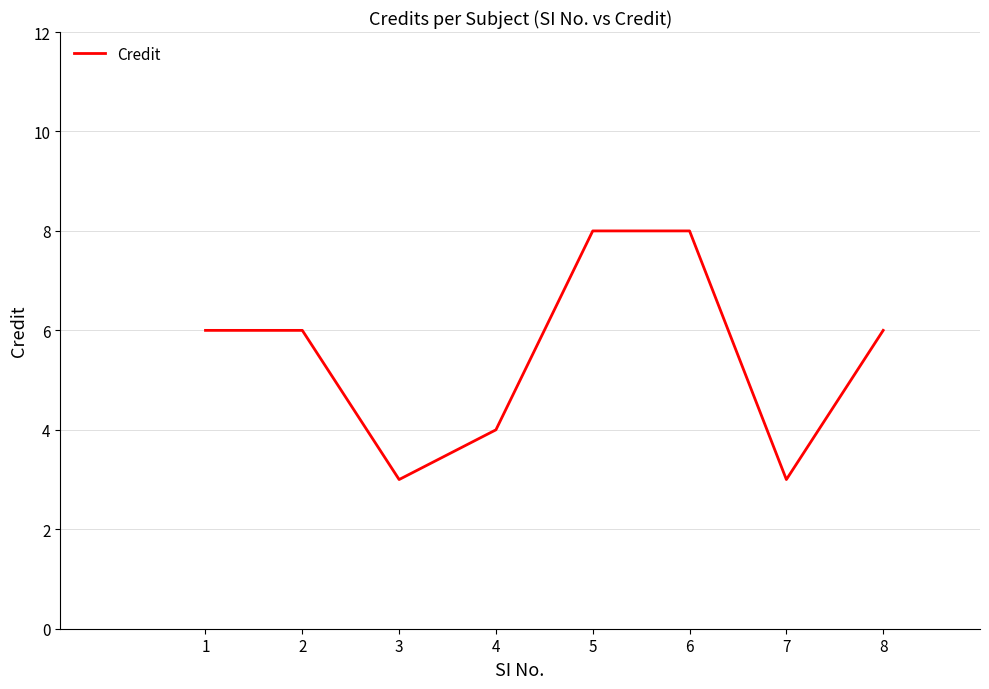

What is the maximum value shown in the chart?

8